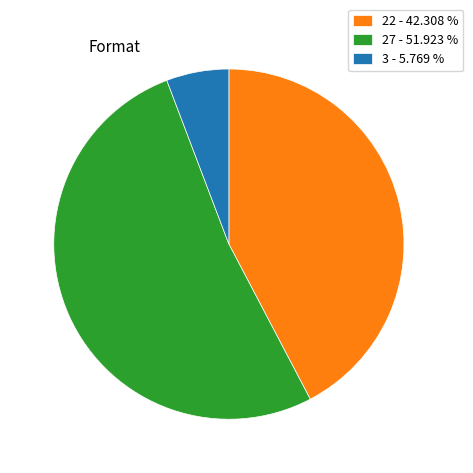

Do 22 - 42.308 % and 27 - 51.923 % together represent more than half of the pie?

Yes